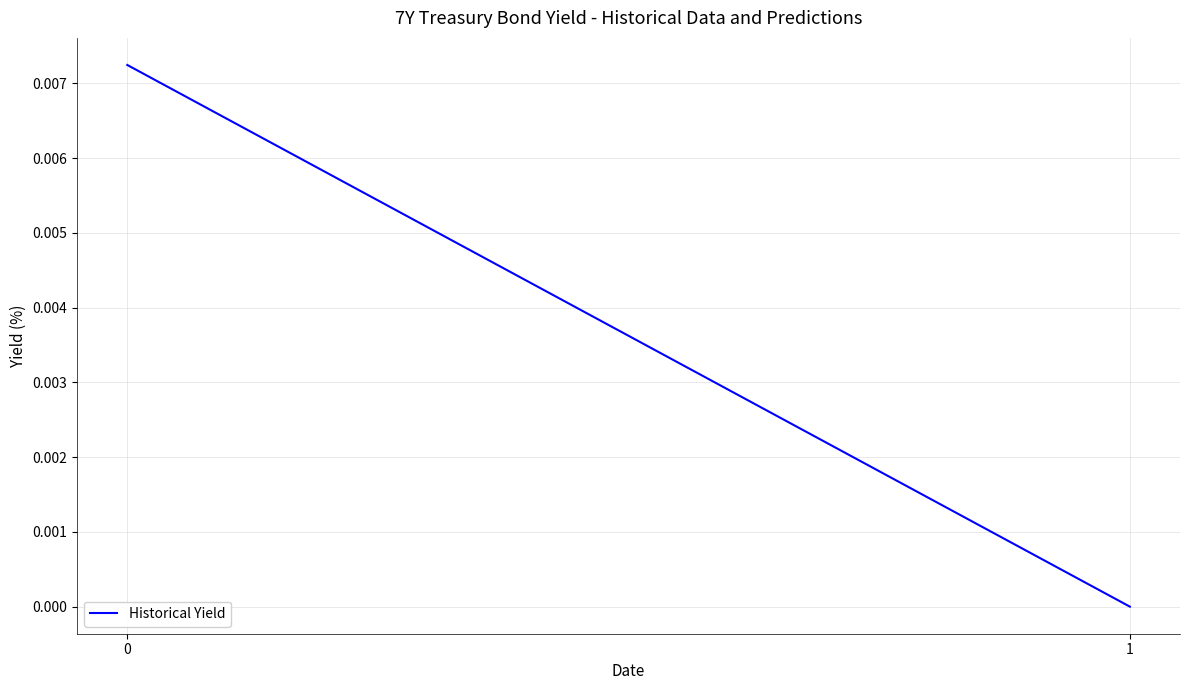

Count the values in the range 0 to 1.

2